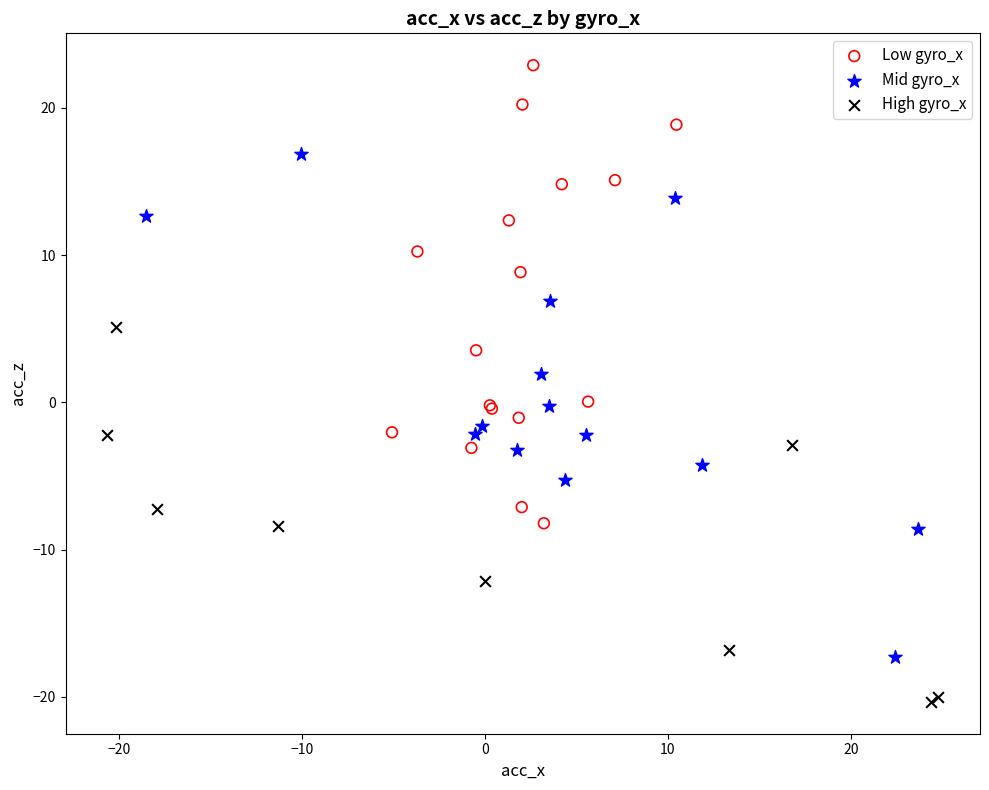

Which series contains the lowest Y value?

High gyro_x